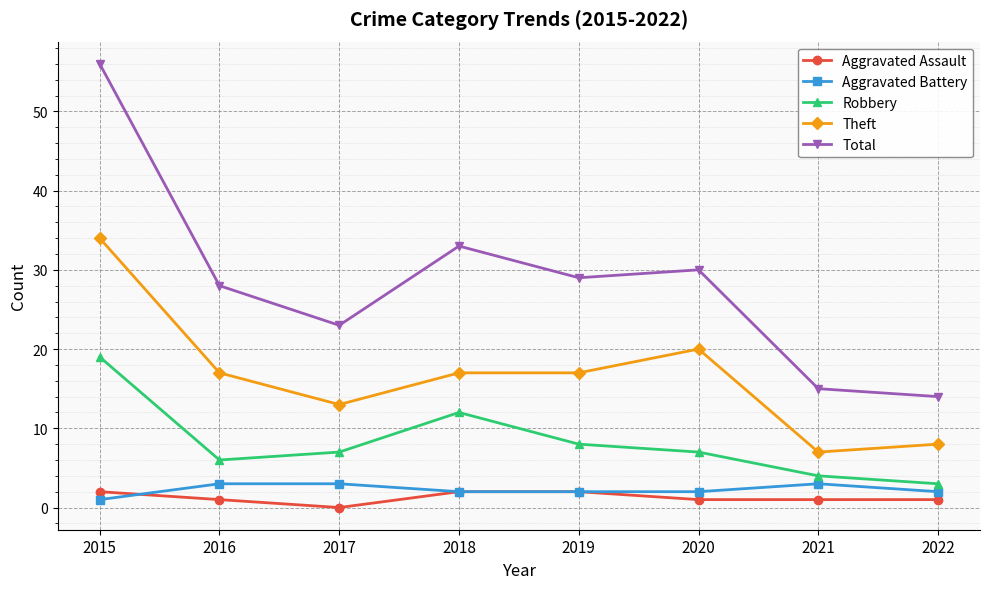

What are all the series names shown in the legend?

Aggravated Assault, Aggravated Battery, Robbery, Theft, Total